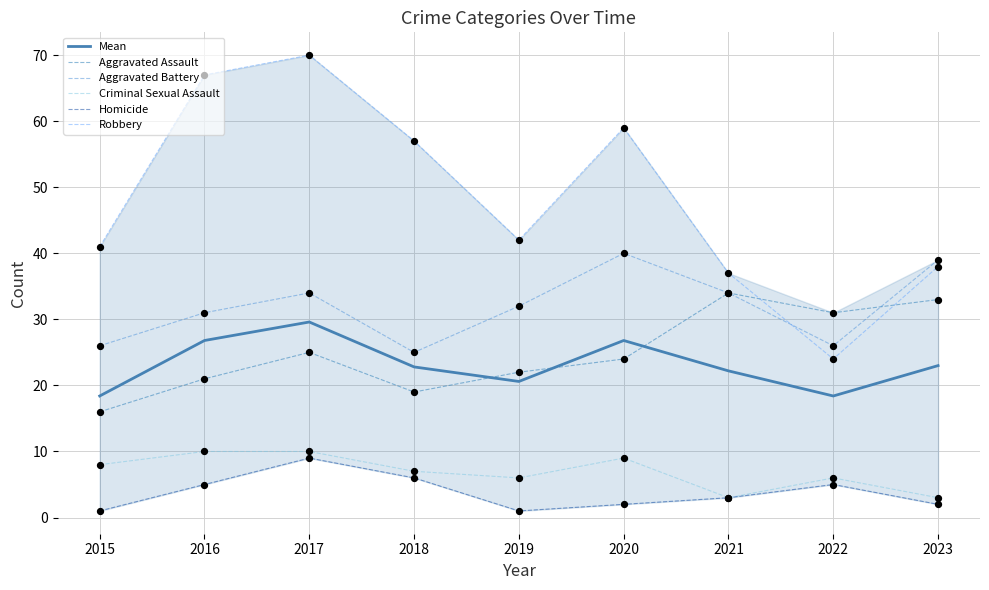

What is the total value across all series at 2019?

123.6